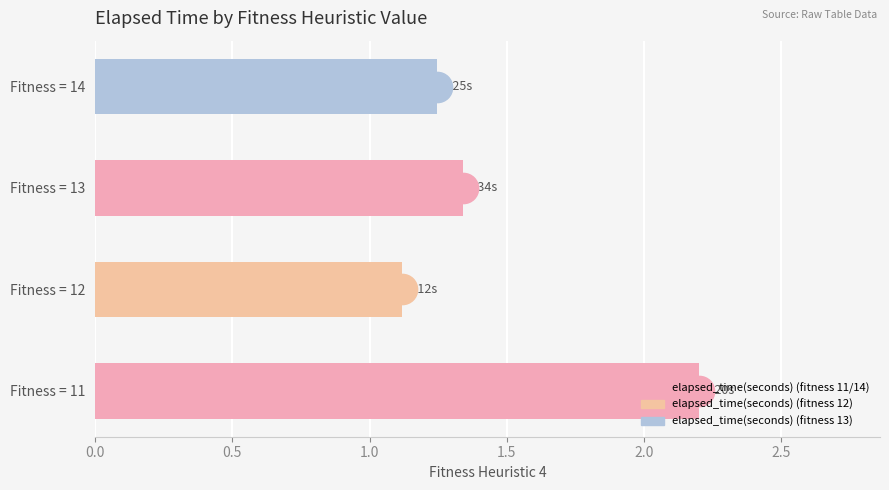

Rank the categories by value from highest to lowest.

Fitness = 11, Fitness = 13, Fitness = 14, Fitness = 12